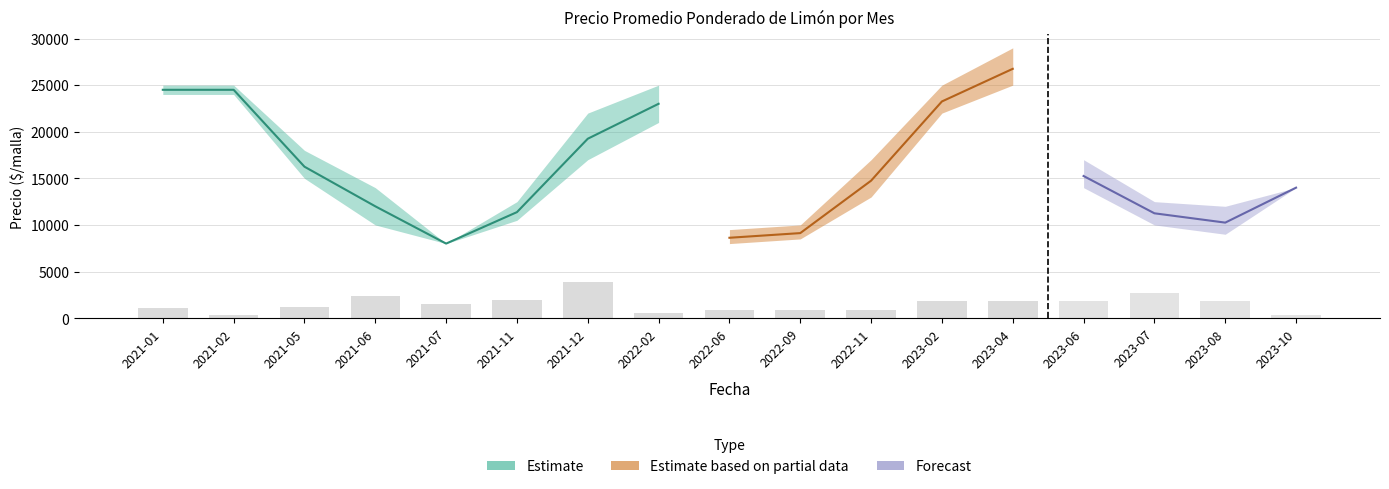

Which category has the lowest value in the Precio maximo series?

2021-07